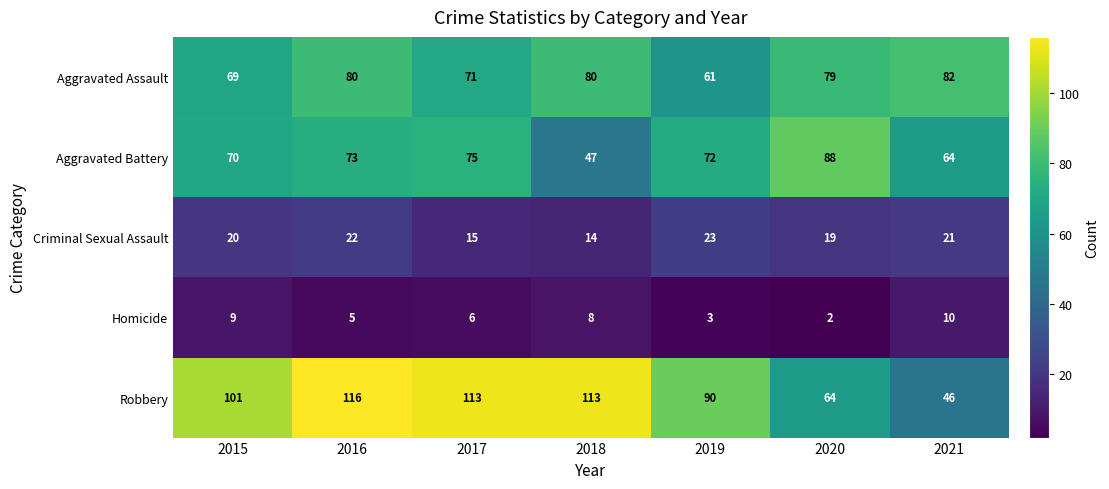

Where is Criminal Sexual Assault nearest to the value 18?

2020